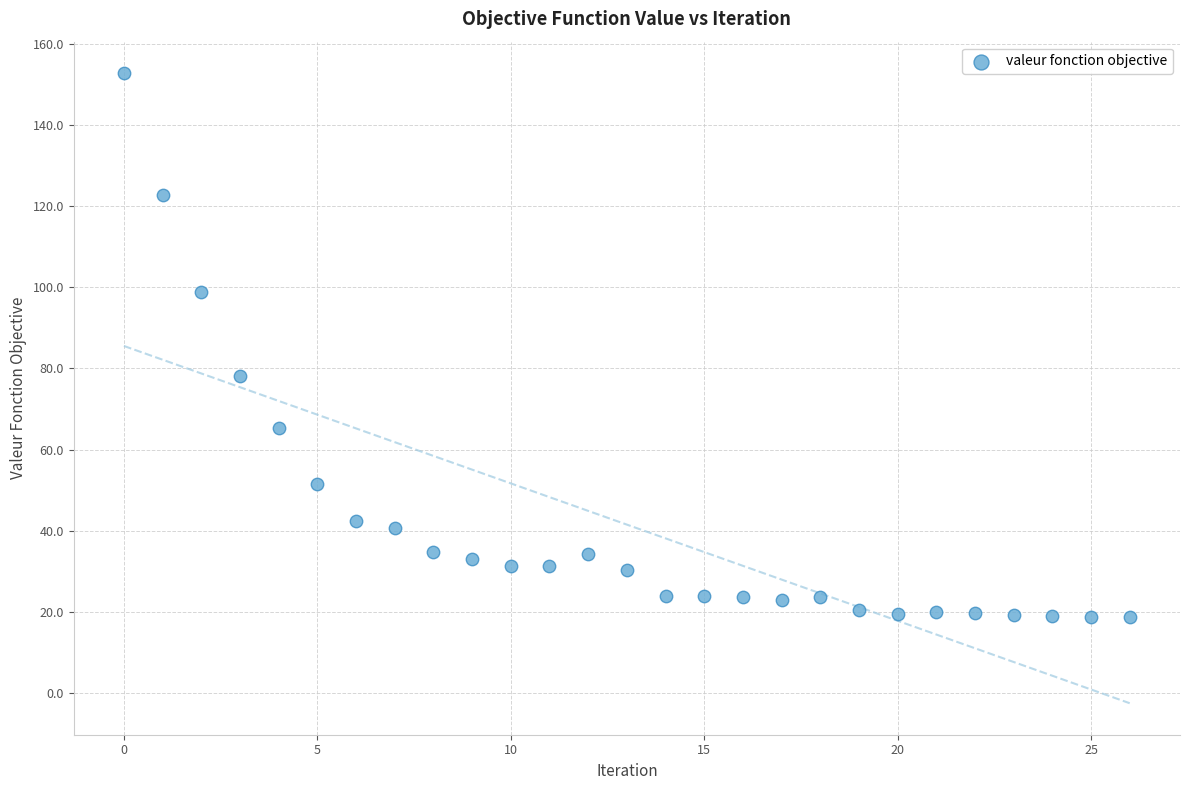

What is the range of Y values (max minus min)?

134.0